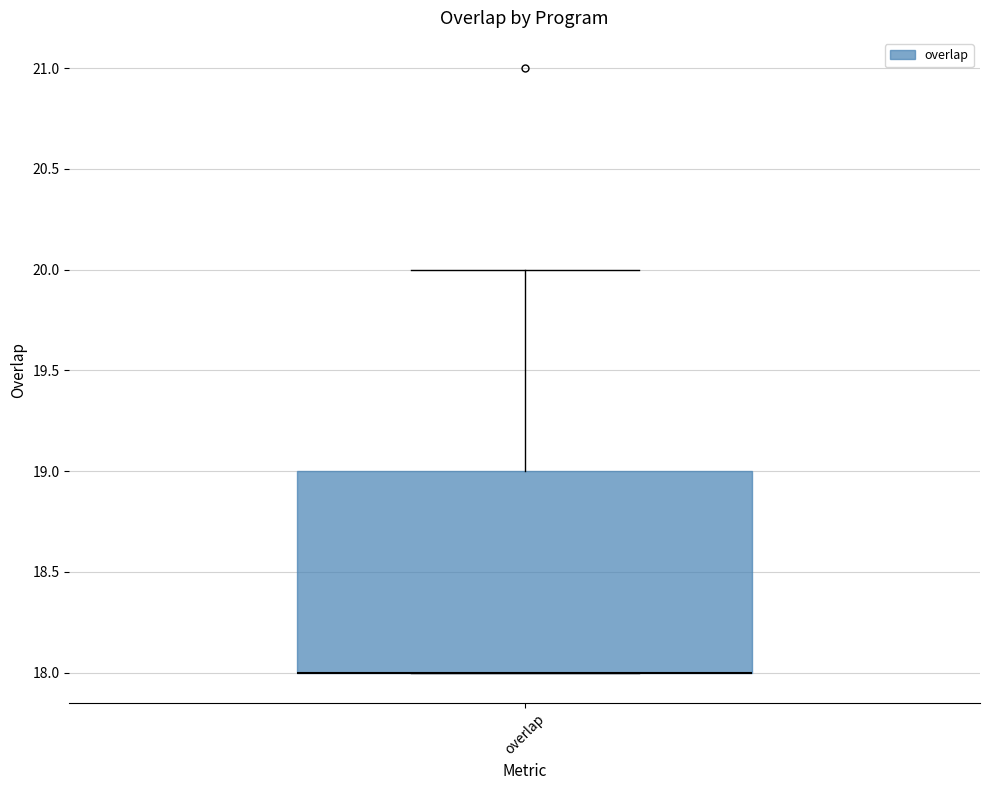

Transcribe this box plot: give where the median line is, the range the box spans, and where the two whiskers end, as read against the y-axis. The values are not printed on the chart, so give them approximately, as read against the axis.

median 18 (drawn on the box's lower edge), box 18 to 19, whiskers 18 to 20